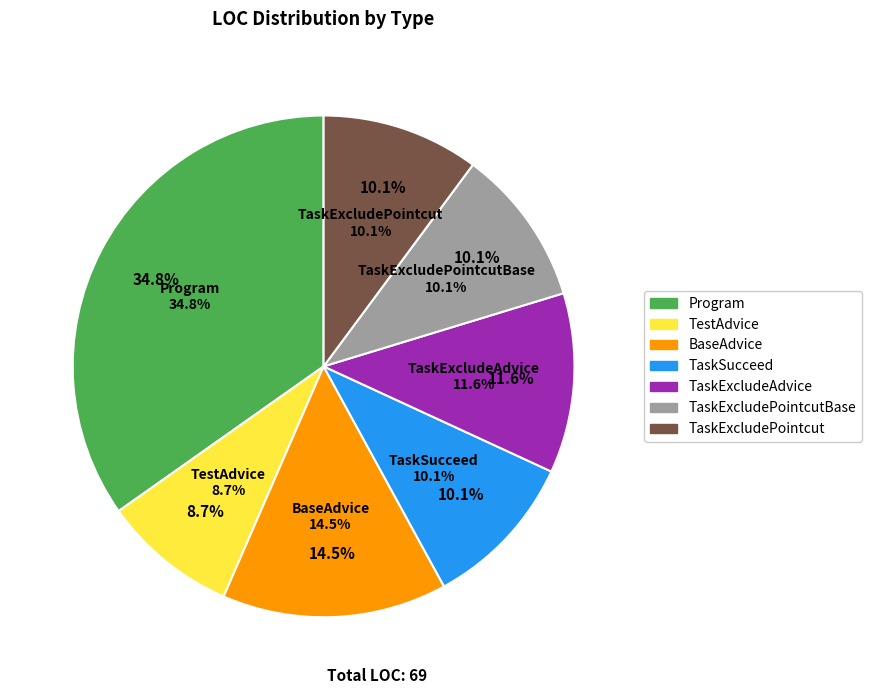

Which slice is the largest?

Program